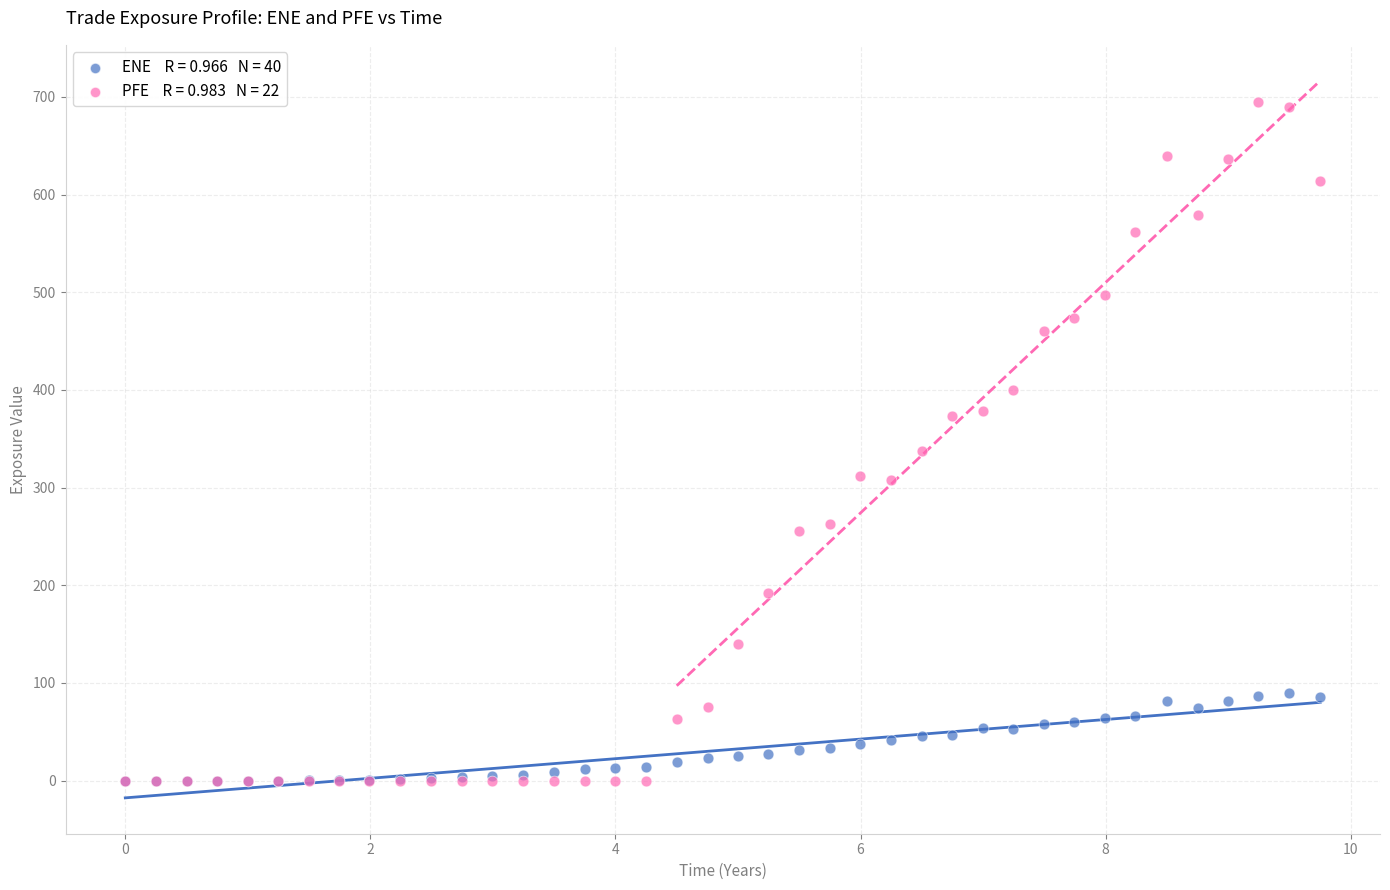

Across all series, what Y value is closest to 347?

337.7